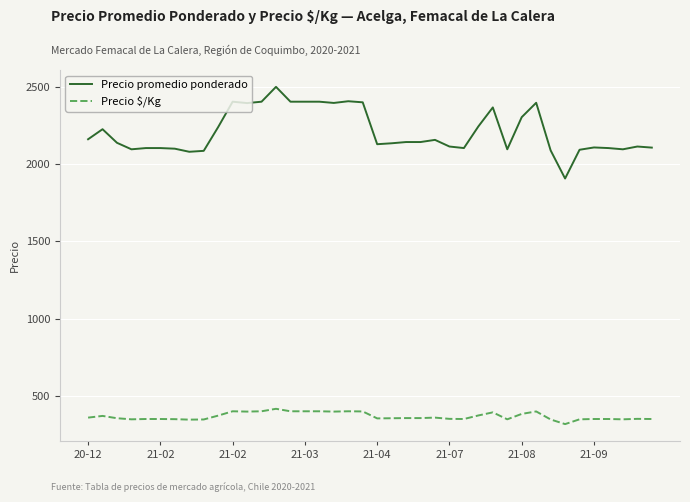

True or false: Precio $/Kg and Precio promedio ponderado intersect in this chart.

False